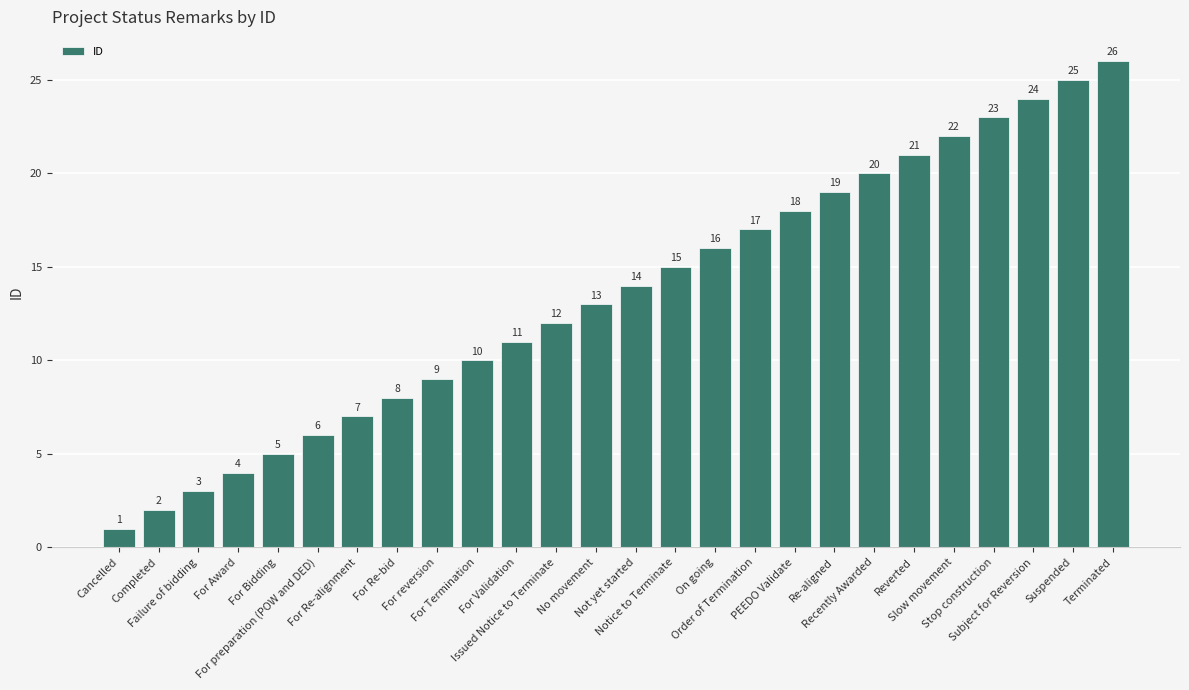

Reading right to left, transcribe all the data shown in this chart.

Terminated=26	Suspended=25	Subject for Reversion=24	Stop construction=23	Slow movement=22	Reverted=21	Recently Awarded=20	Re-aligned=19	PEEDO Validate=18	Order of Termination=17	On going=16	Notice to Terminate=15	Not yet started=14	No movement=13	Issued Notice to Terminate=12	For Validation=11	For Termination=10	For reversion=9	For Re-bid=8	For Re-alignment=7	For preparation (POW and DED)=6	For Bidding=5	For Award=4	Failure of bidding=3	Completed=2	Cancelled=1